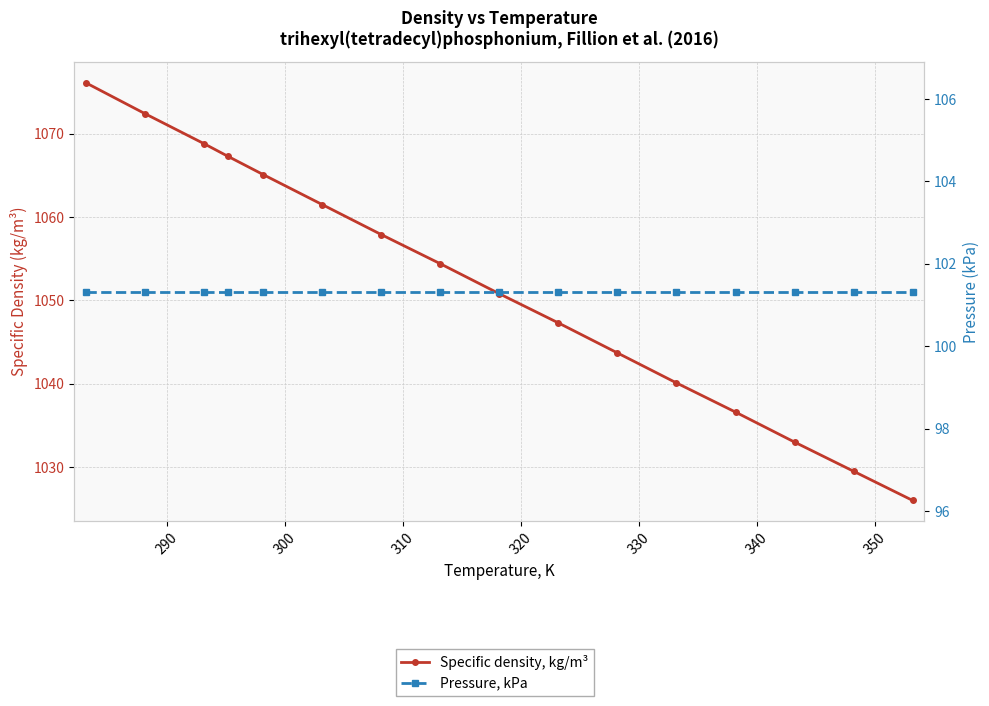

How many distinct data groups are displayed?

2